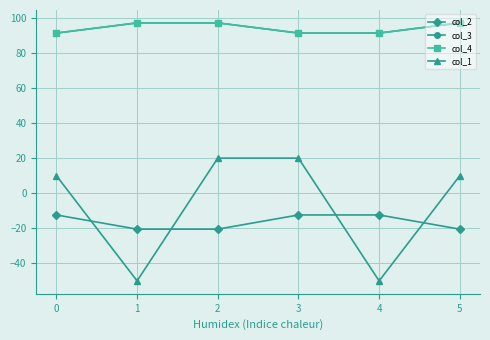

Does the chart have visible grid lines?

Yes